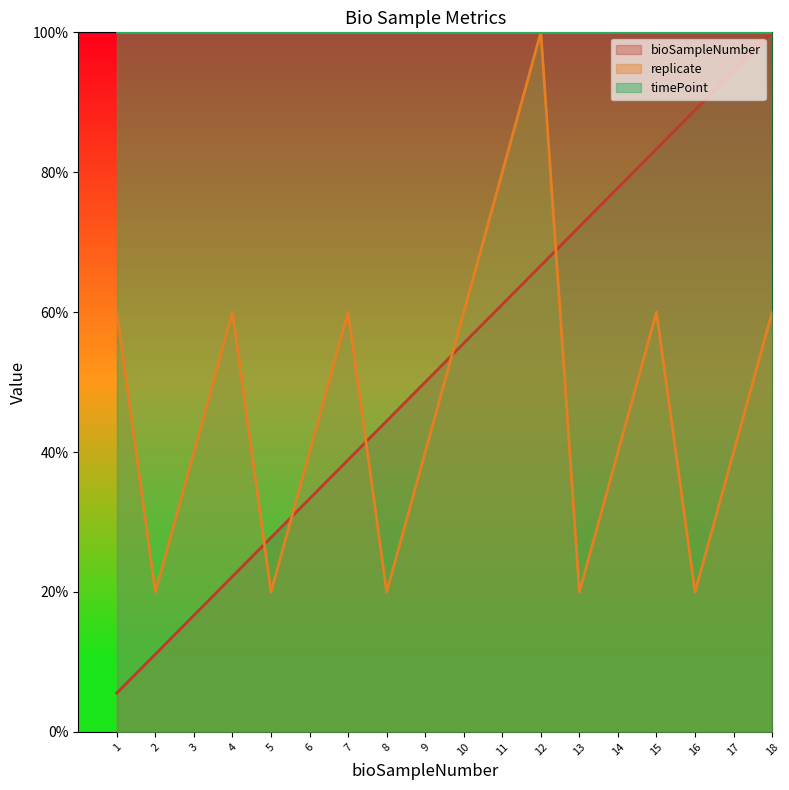

How many intersections are there between replicate and bioSampleNumber?

5